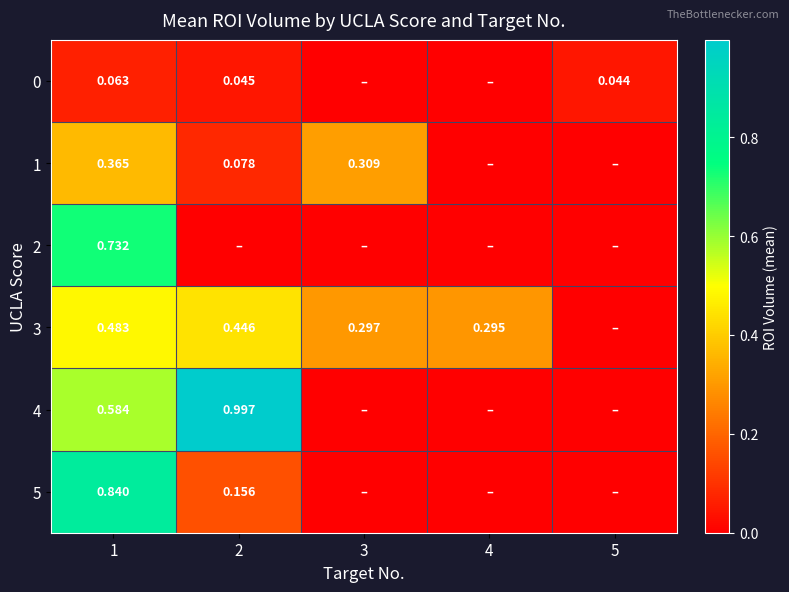

True or false: 1 has a value of 0.0 at 5.

True